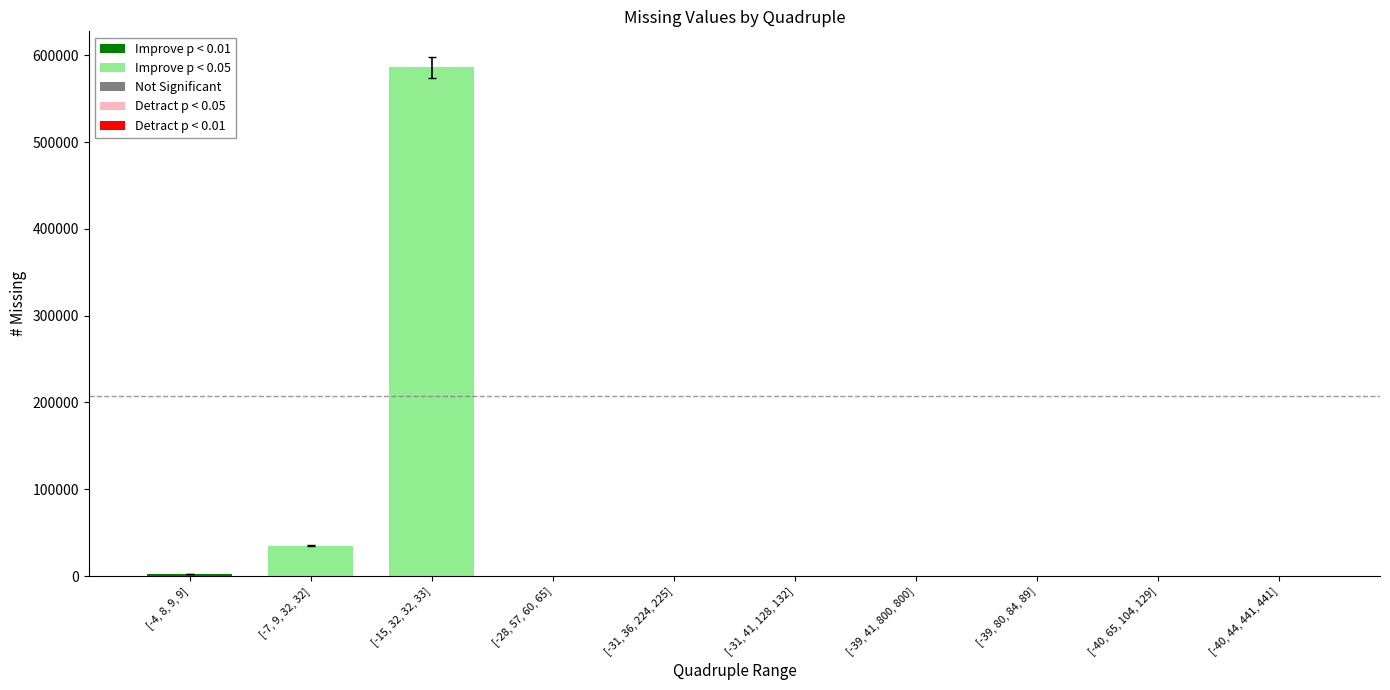

The value at [-40, 65, 104, 129] is 0. True or false?

True